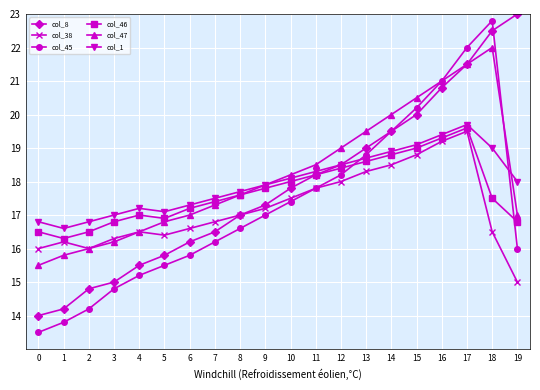

How many series are shown in this chart?

6